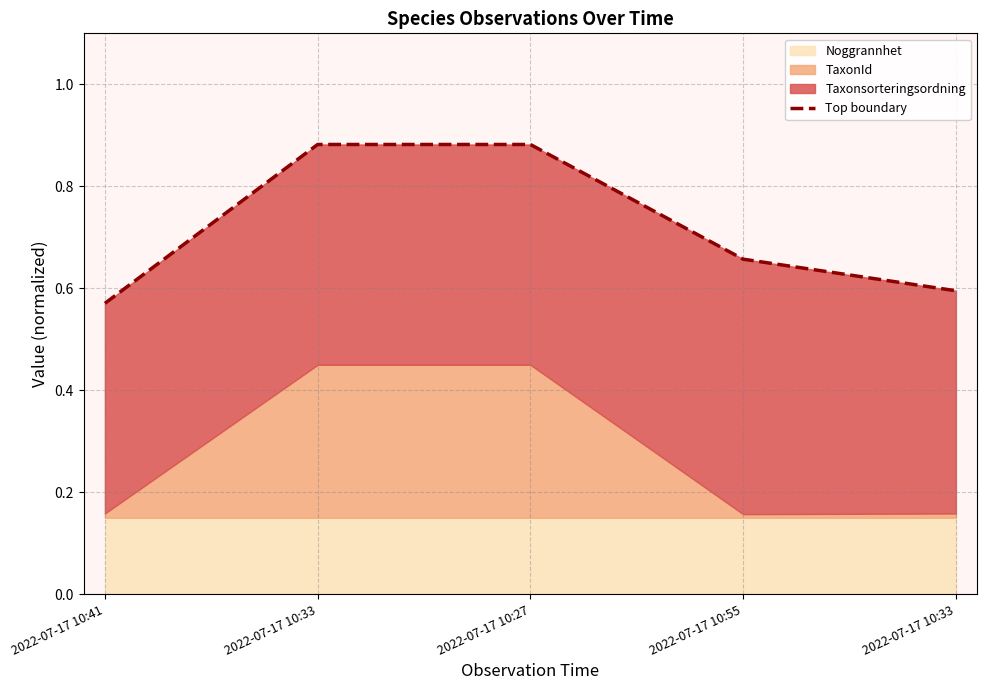

Rank the categories by value from lowest to highest.

2022-07-17 10:41, 2022-07-17 10:33, 2022-07-17 10:55, 2022-07-17 10:33, 2022-07-17 10:27